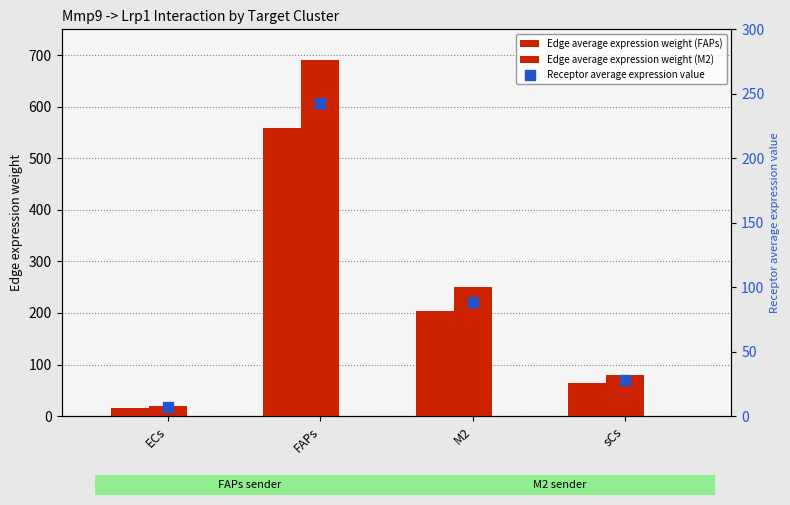

At which category is the sum across all series the highest?

FAPs